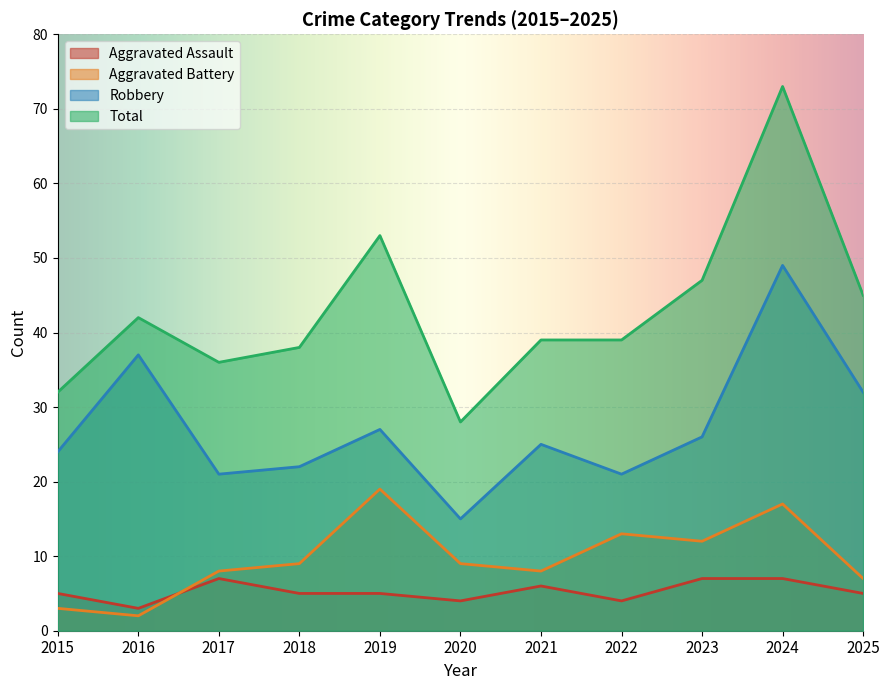

How many Aggravated Assault values are between 4 and 7?

10